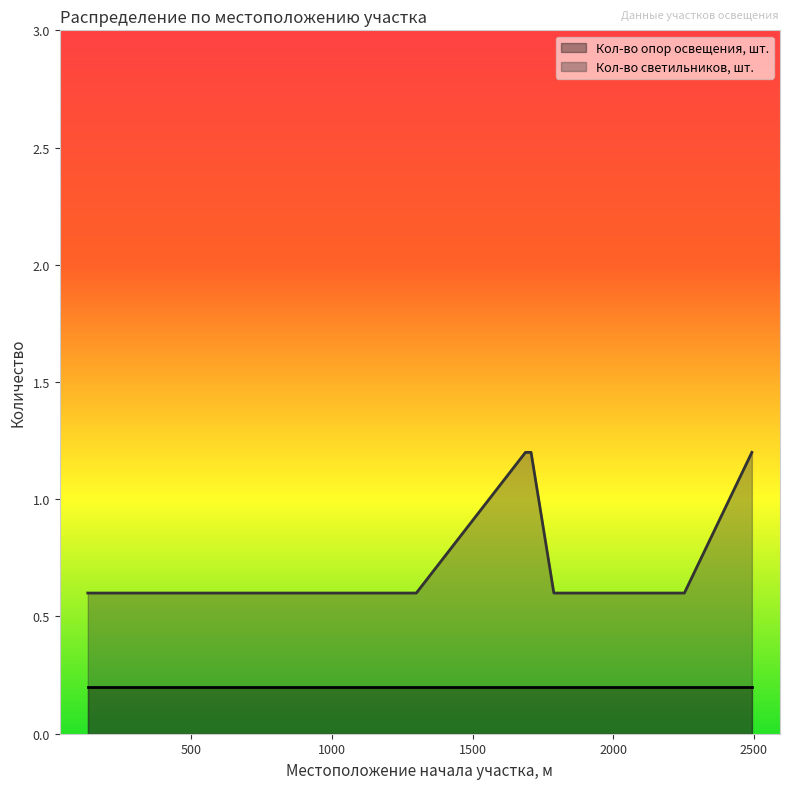

Count the values in the range 0 to 1.

8